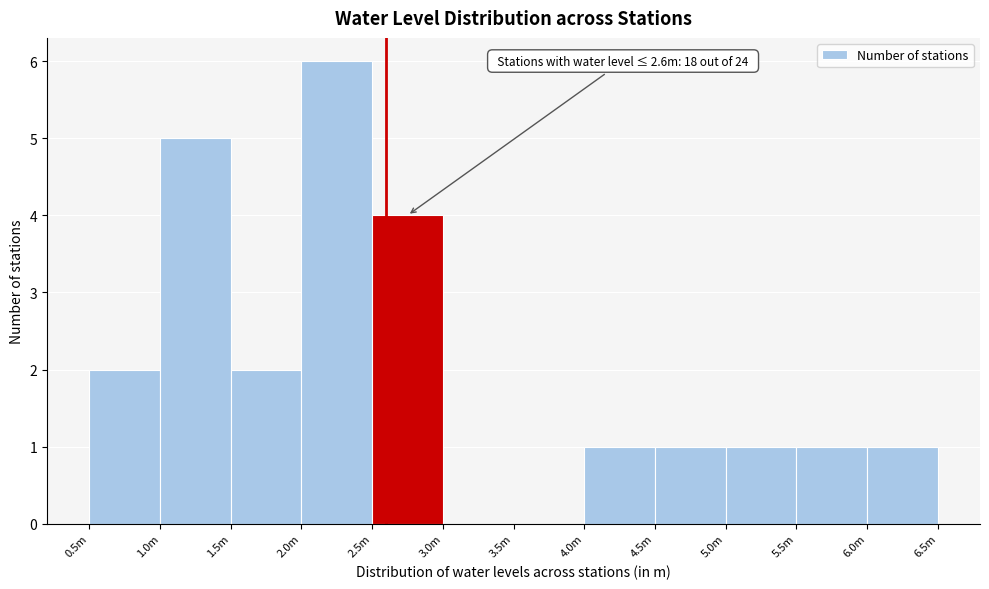

Reading left to right, what are all the values shown in this chart?

0.5m=2	1.0m=5	1.5m=2	2.0m=6	2.5m=4	3.0m=0	3.5m=0	4.0m=1	4.5m=1	5.0m=1	5.5m=1	6.0m=1